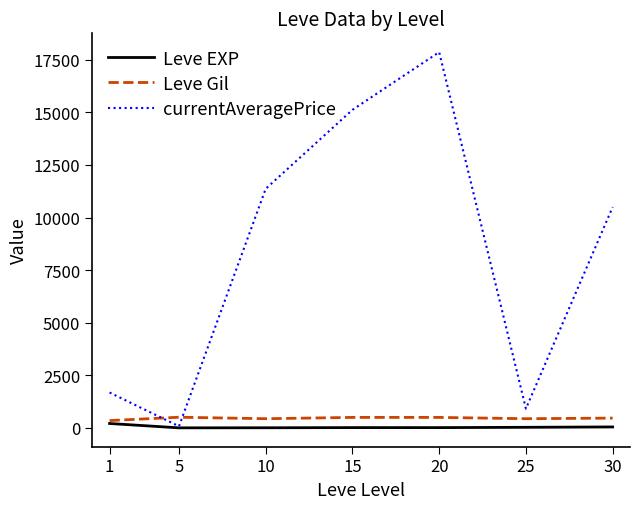

Does the chart display data point markers on the line(s)?

No